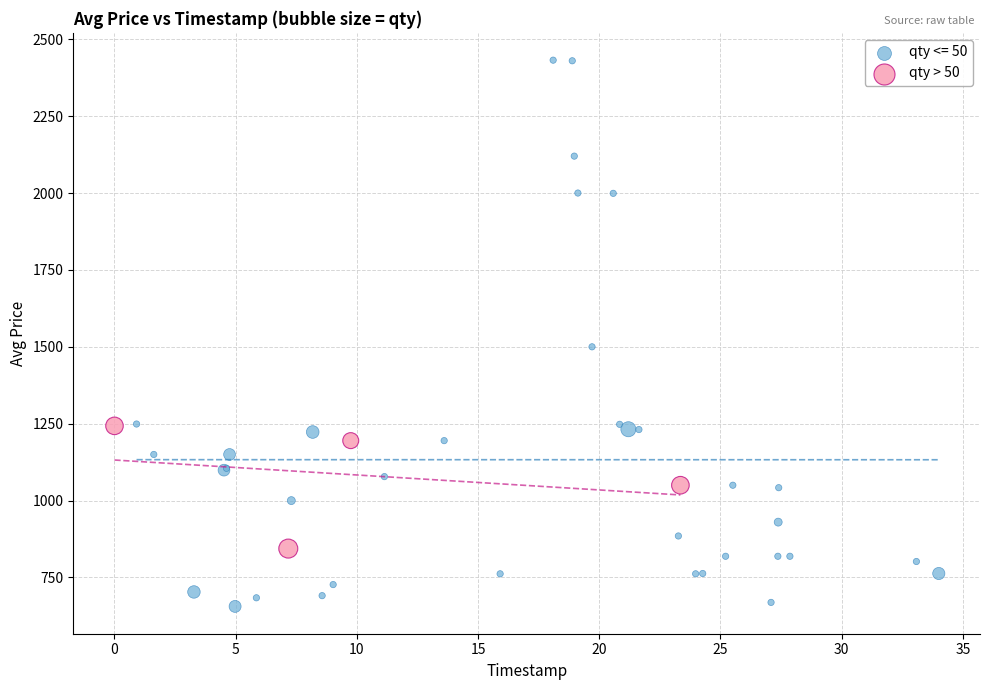

Which series reaches the minimum Y coordinate?

qty <= 50